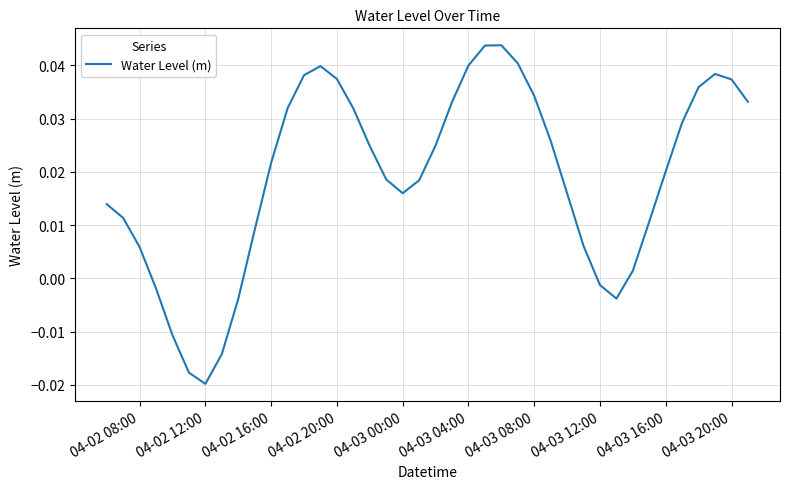

How many lines are shown in the chart?

1